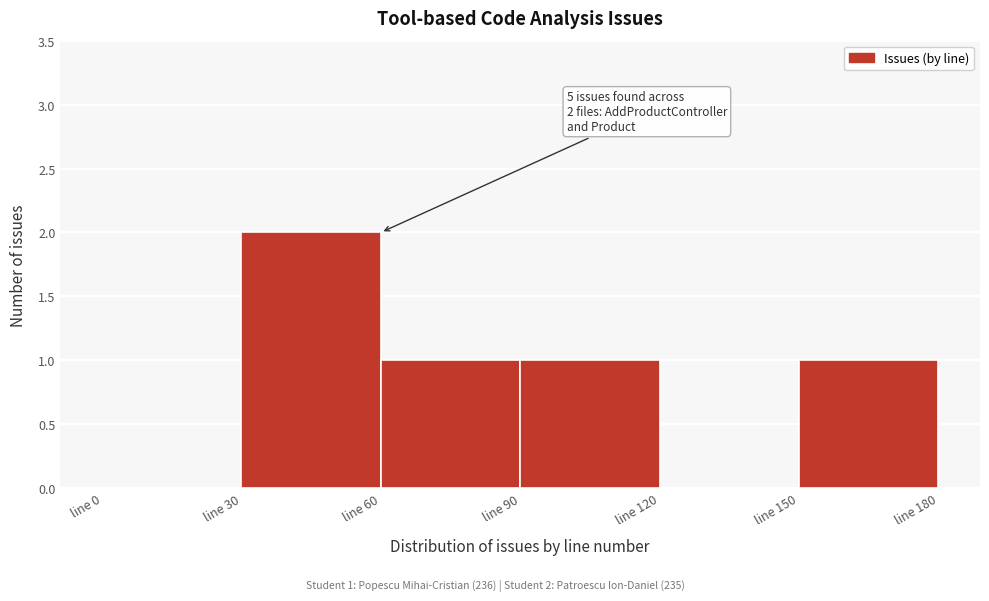

Which range on the x-axis has the tallest bar?

30 to 60